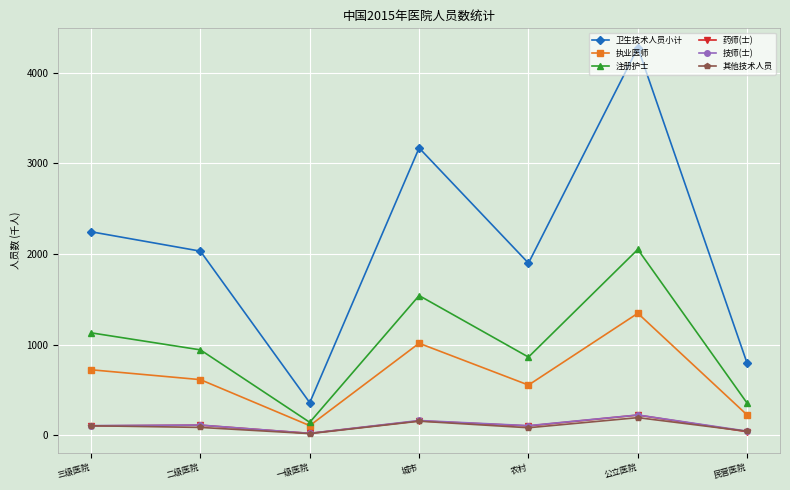

List the labels in order of 注册护士 value, largest first.

公立医院, 城市, 三级医院, 二级医院, 农村, 民营医院, 一级医院